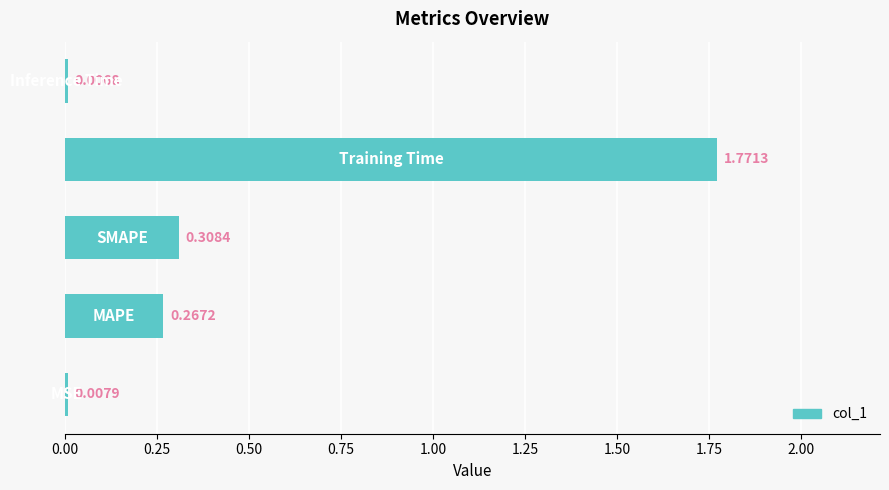

Are the bars grouped side by side (vs. stacked)?

No